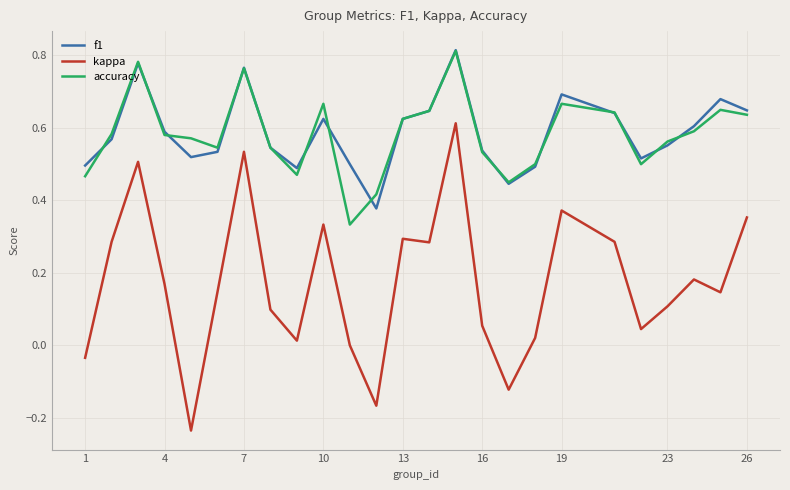

True or false: f1 has more than 0 points higher than both neighbors.

True